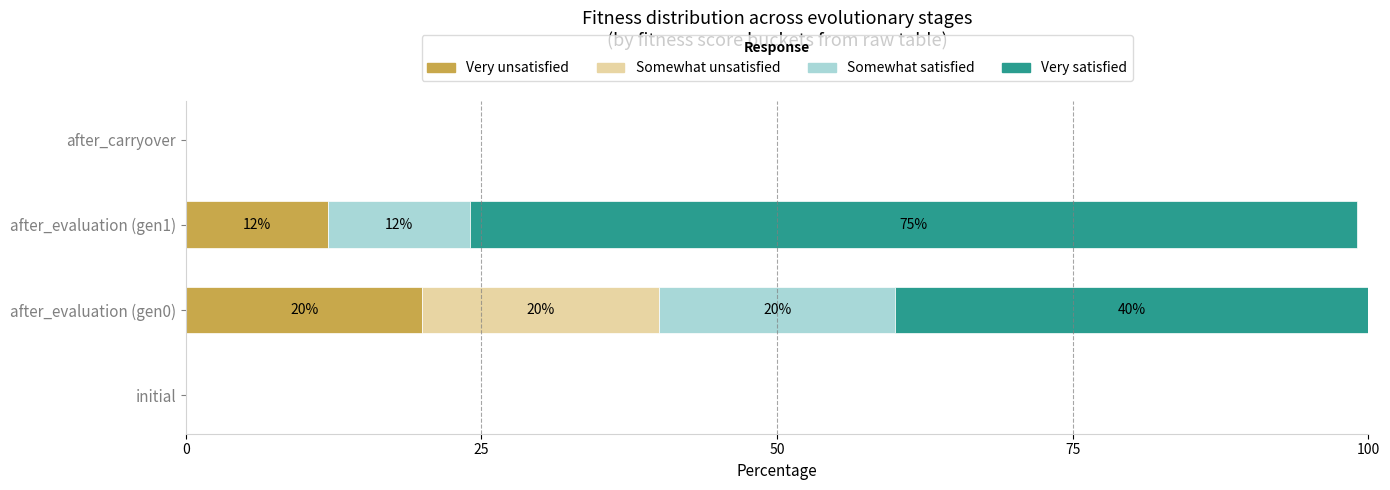

At which label does Very unsatisfied reach its peak?

after_evaluation (gen0)